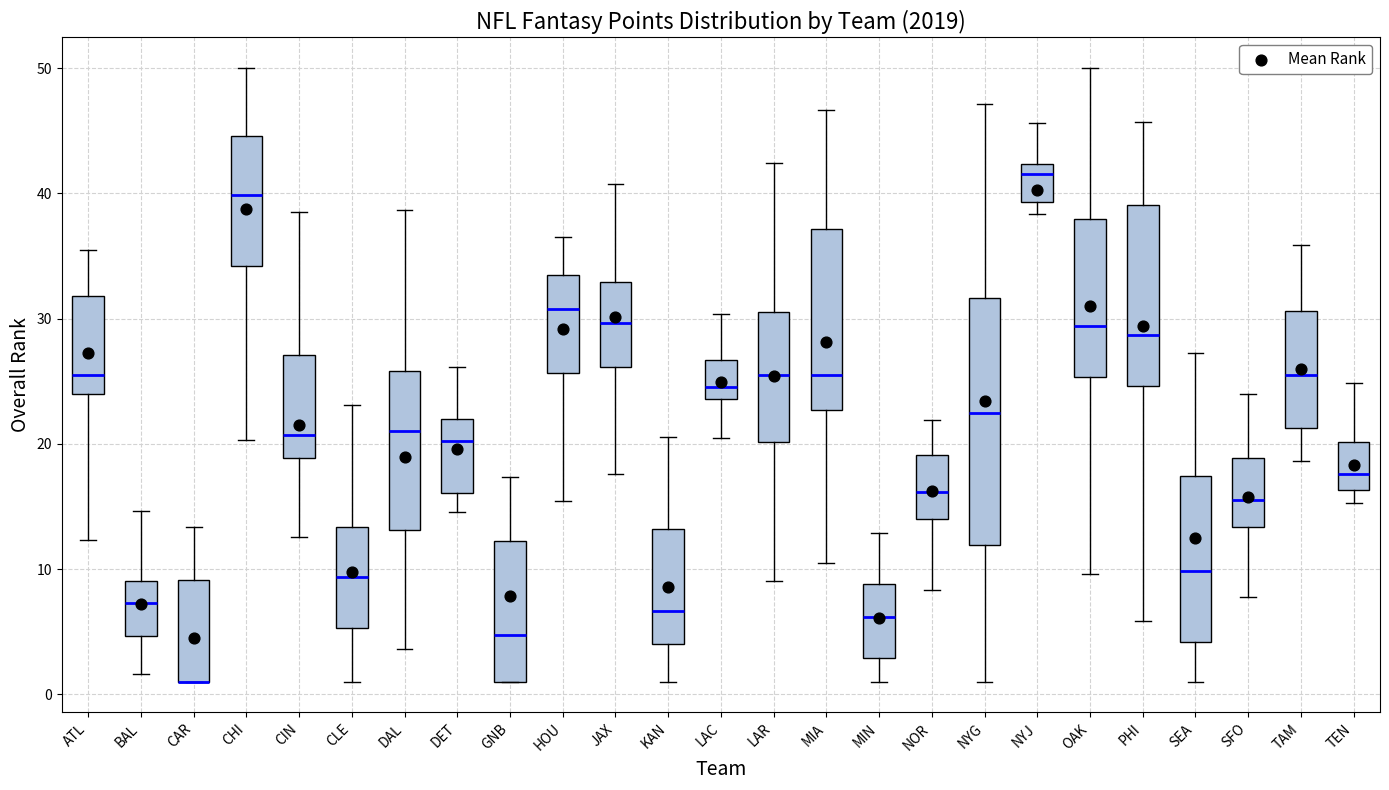

Reading left to right, read every box against the y-axis: the position of its median line, the range the box covers, and the ends of its whiskers. The values are not printed on the chart, so give them approximately, as read against the axis.

ATL: median 26, box 24 to 32, whiskers 12 to 35
BAL: median 7, box 5 to 9, whiskers 2 to 15
CAR: median 1 (drawn on the box's lower edge), box 1 to 9, whiskers 1 to 13
CHI: median 40, box 34 to 45, whiskers 20 to 50
CIN: median 21, box 19 to 27, whiskers 13 to 38
CLE: median 9, box 5 to 13, whiskers 1 to 23
DAL: median 21, box 13 to 26, whiskers 4 to 39
DET: median 20, box 16 to 22, whiskers 15 to 26
GNB: median 5, box 1 to 12, whiskers 1 to 17
HOU: median 31, box 26 to 33, whiskers 15 to 37
JAX: median 30, box 26 to 33, whiskers 18 to 41
KAN: median 7, box 4 to 13, whiskers 1 to 21
LAC: median 25, box 24 to 27, whiskers 20 to 30
LAR: median 26, box 20 to 31, whiskers 9 to 42
MIA: median 26, box 23 to 37, whiskers 11 to 47
MIN: median 6, box 3 to 9, whiskers 1 to 13
NOR: median 16, box 14 to 19, whiskers 8 to 22
NYG: median 22, box 12 to 32, whiskers 1 to 47
NYJ: median 42 (just below the box's upper edge), box 39 to 42, whiskers 38 to 46
OAK: median 29, box 25 to 38, whiskers 10 to 50
PHI: median 29, box 25 to 39, whiskers 6 to 46
SEA: median 10, box 4 to 17, whiskers 1 to 27
SFO: median 16, box 13 to 19, whiskers 8 to 24
TAM: median 25, box 21 to 31, whiskers 19 to 36
TEN: median 18, box 16 to 20, whiskers 15 to 25